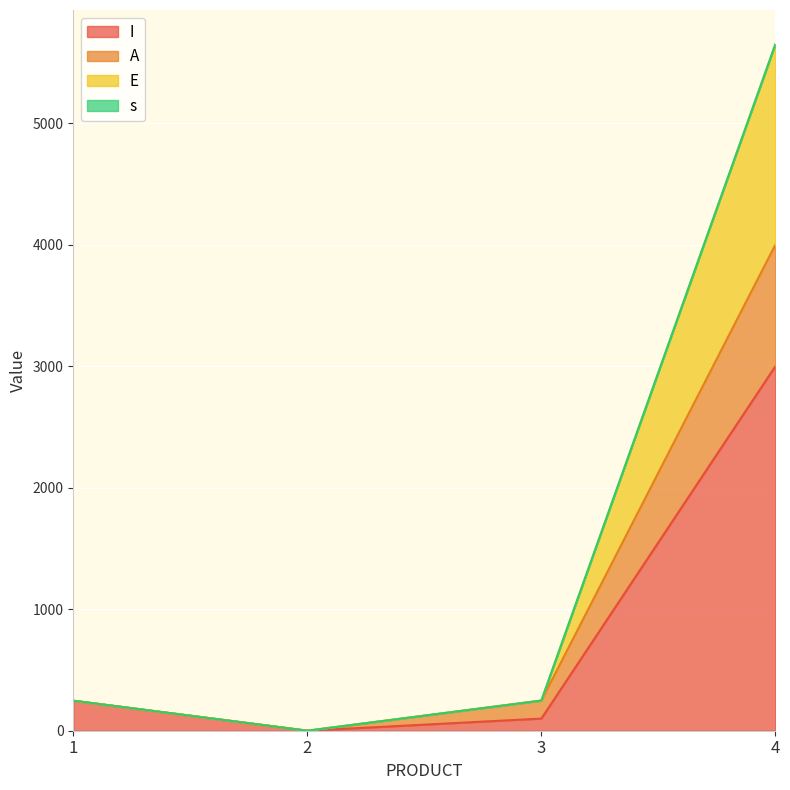

How many positive values does the I series have?

3